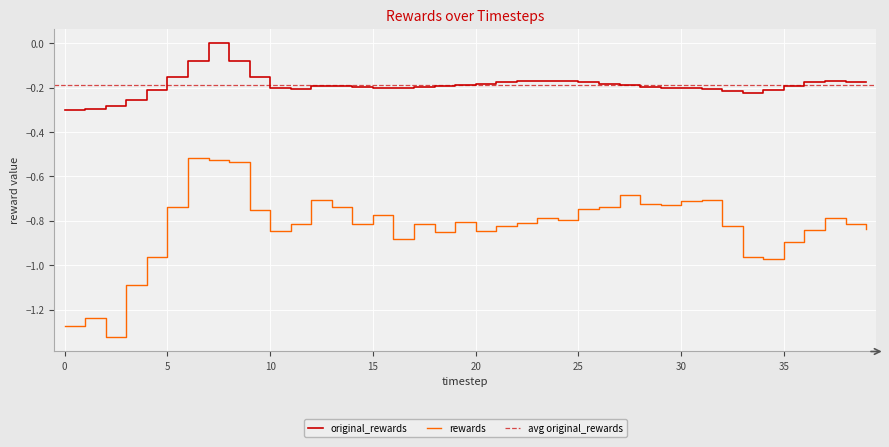

How many lines are shown in the chart?

2